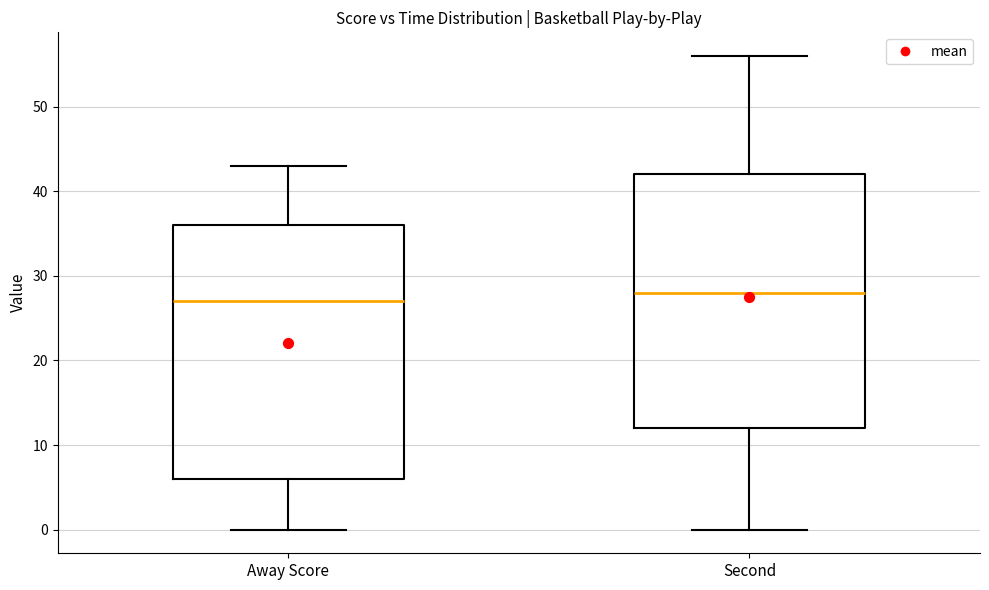

Which box's median line is the highest?

Second